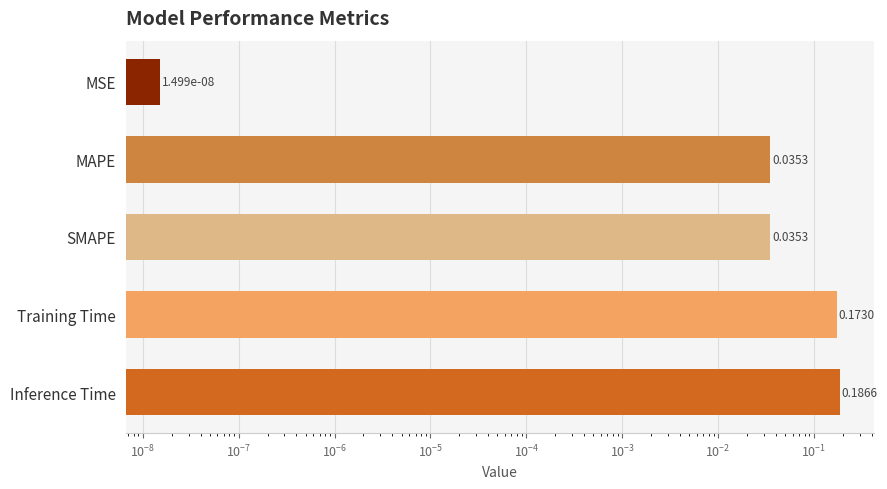

Count the number of data series in this chart.

1